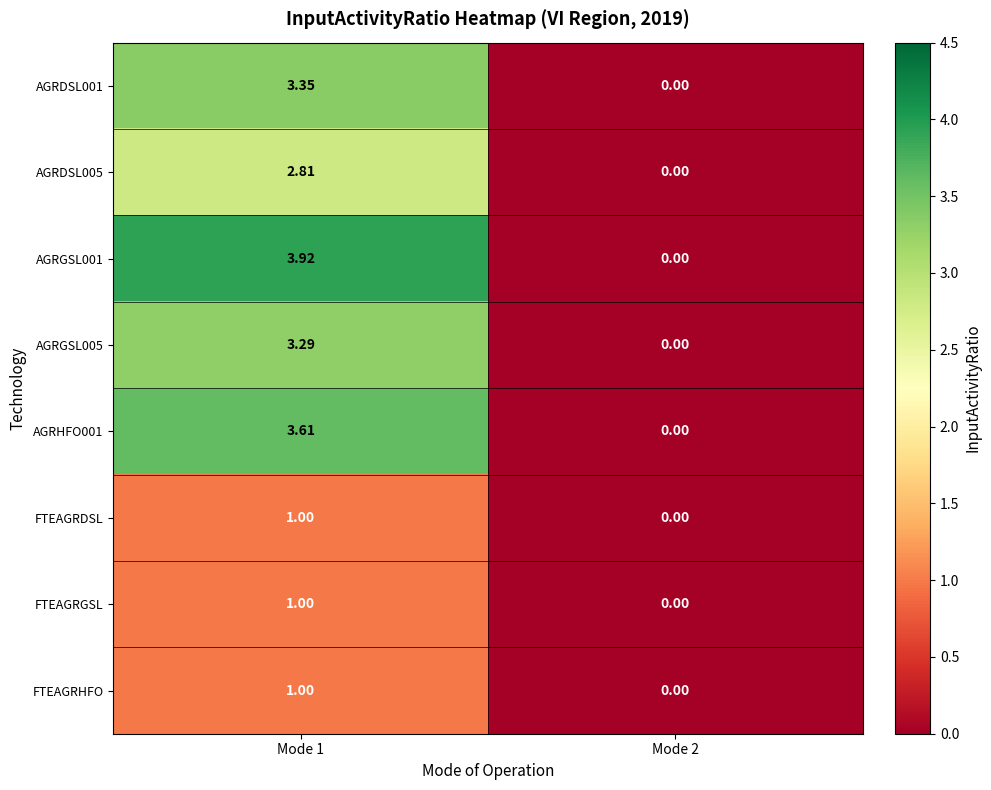

Reading left to right, list all the values displayed in this chart.

AGRDSL001: Mode 1=3.4	Mode 2=0.0
AGRDSL005: Mode 1=2.8	Mode 2=0.0
AGRGSL001: Mode 1=3.9	Mode 2=0.0
AGRGSL005: Mode 1=3.3	Mode 2=0.0
AGRHFO001: Mode 1=3.6	Mode 2=0.0
FTEAGRDSL: Mode 1=1.0	Mode 2=0.0
FTEAGRGSL: Mode 1=1.0	Mode 2=0.0
FTEAGRHFO: Mode 1=1.0	Mode 2=0.0